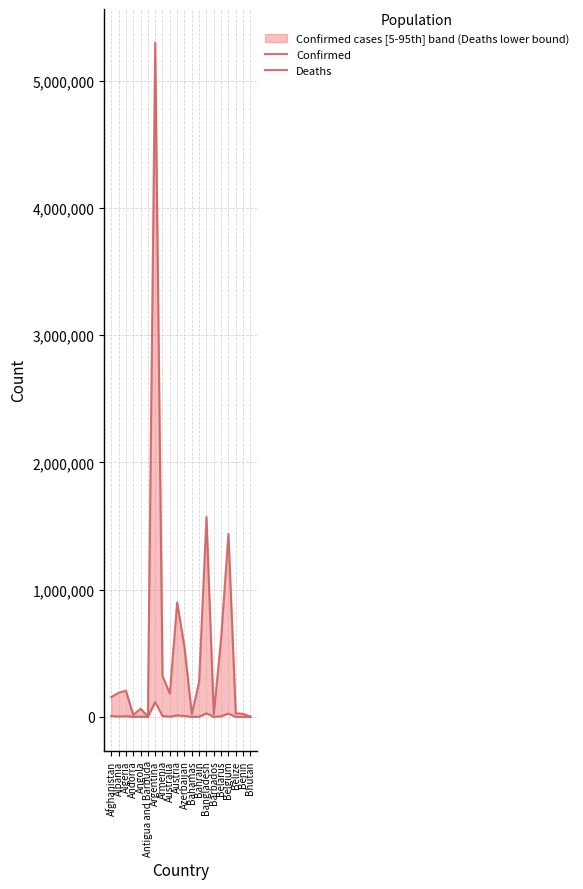

True or false: Confirmed has a value of 13130 at Barbados.

False